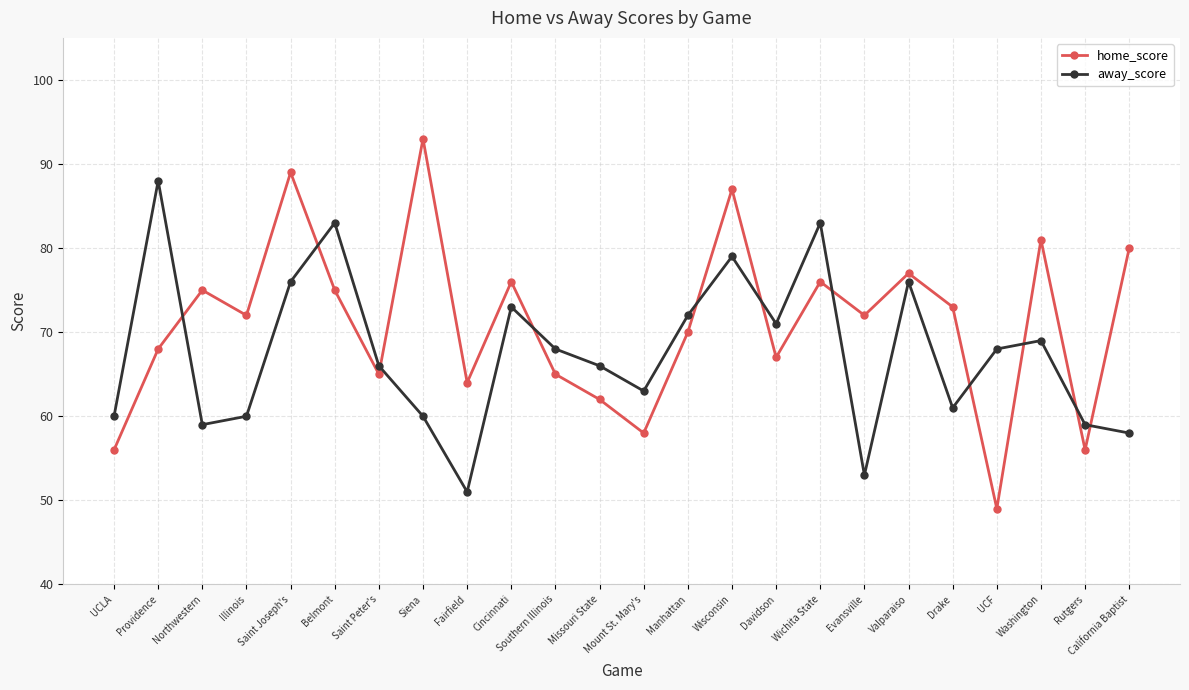

What value does the away_score series have at UCLA, to the nearest 5?

60